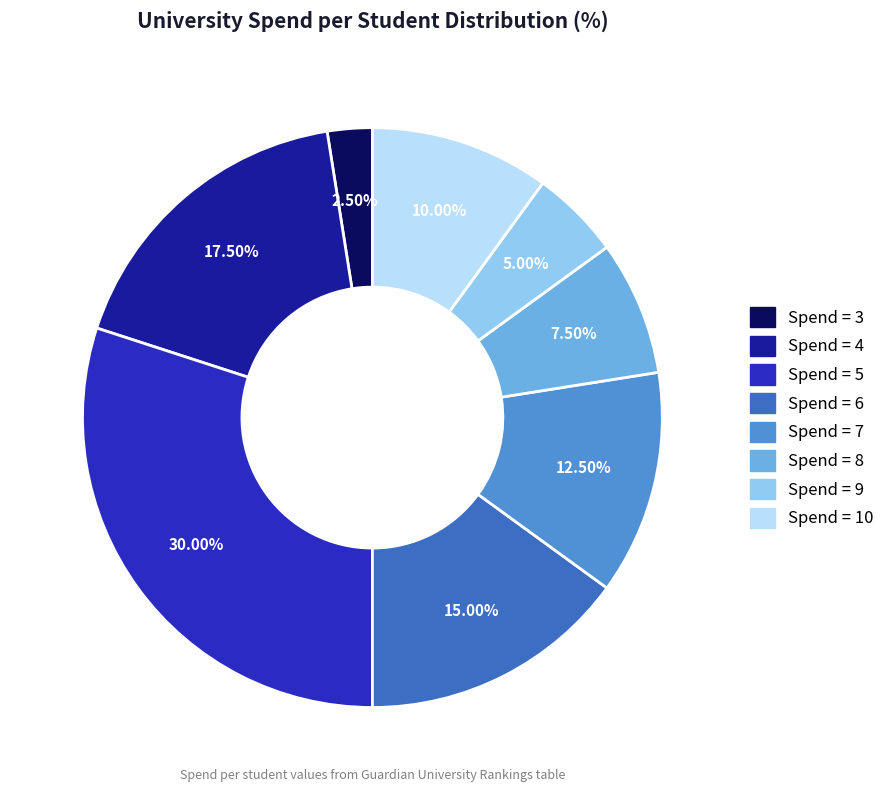

Is there a majority slice in this chart?

No